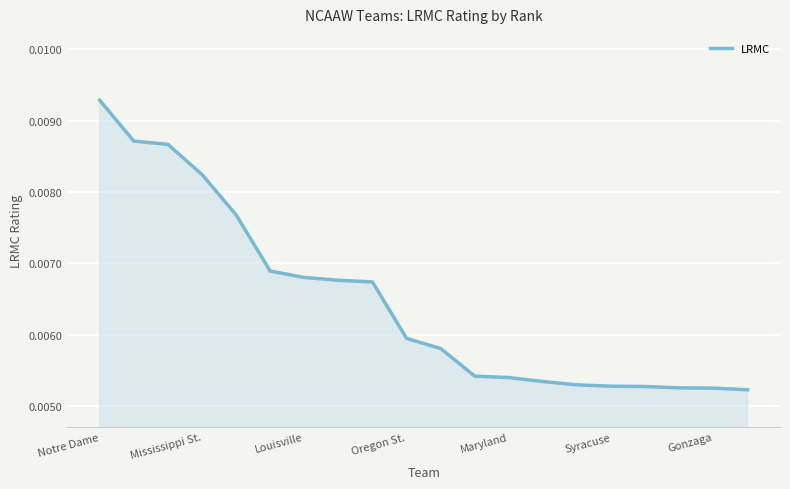

Which category has the highest value across all series?

Notre Dame